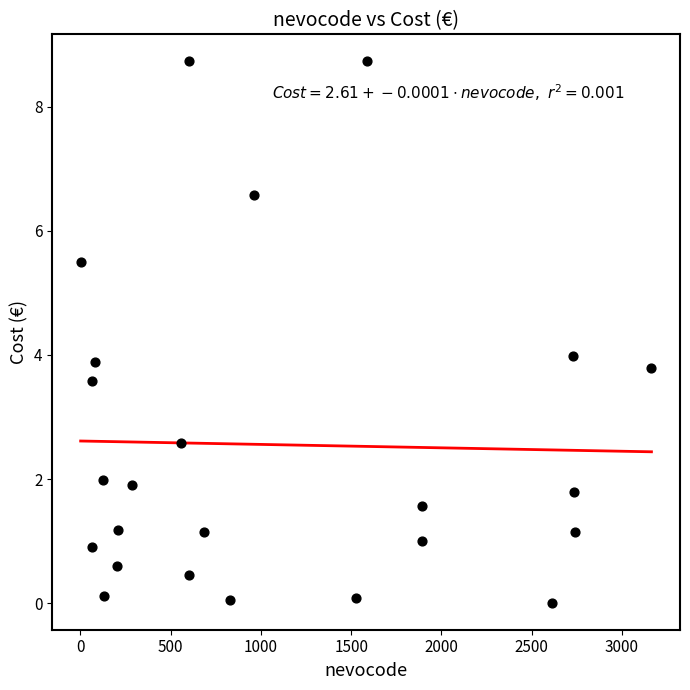

What is the range of X values (max minus min)?

3163.0